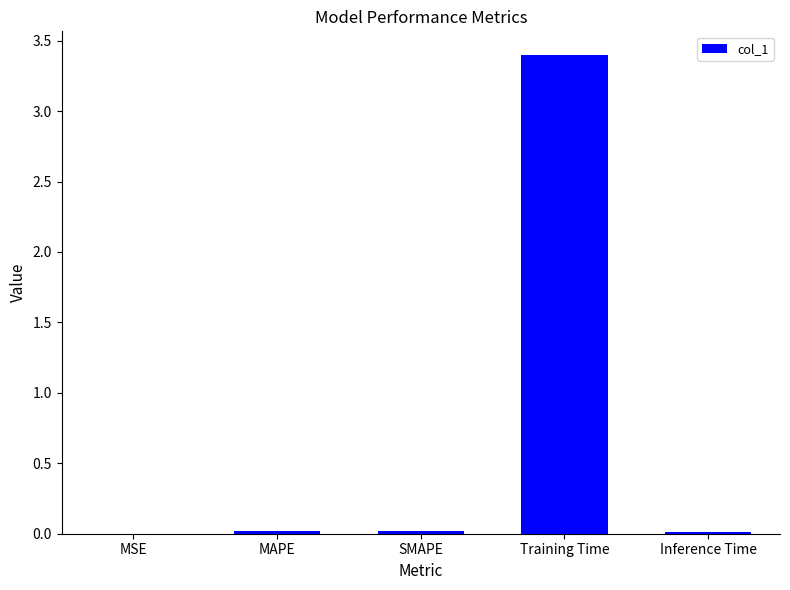

Does the chart contain stacked bars?

No